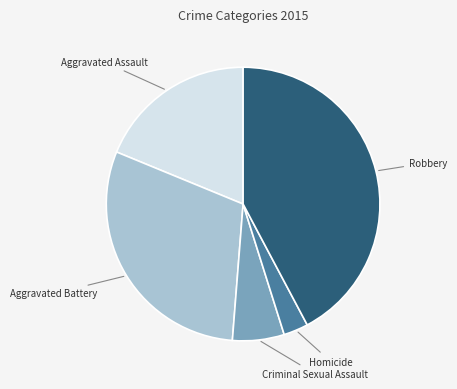

Count the number of slices in the pie.

5